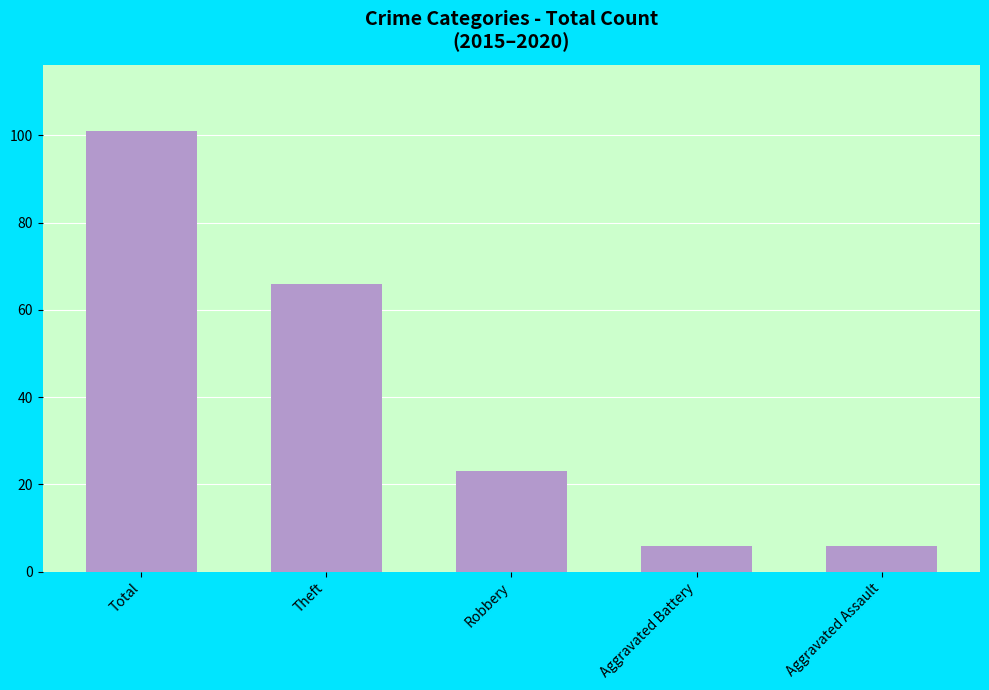

What is the difference between the second highest and second lowest values?

60